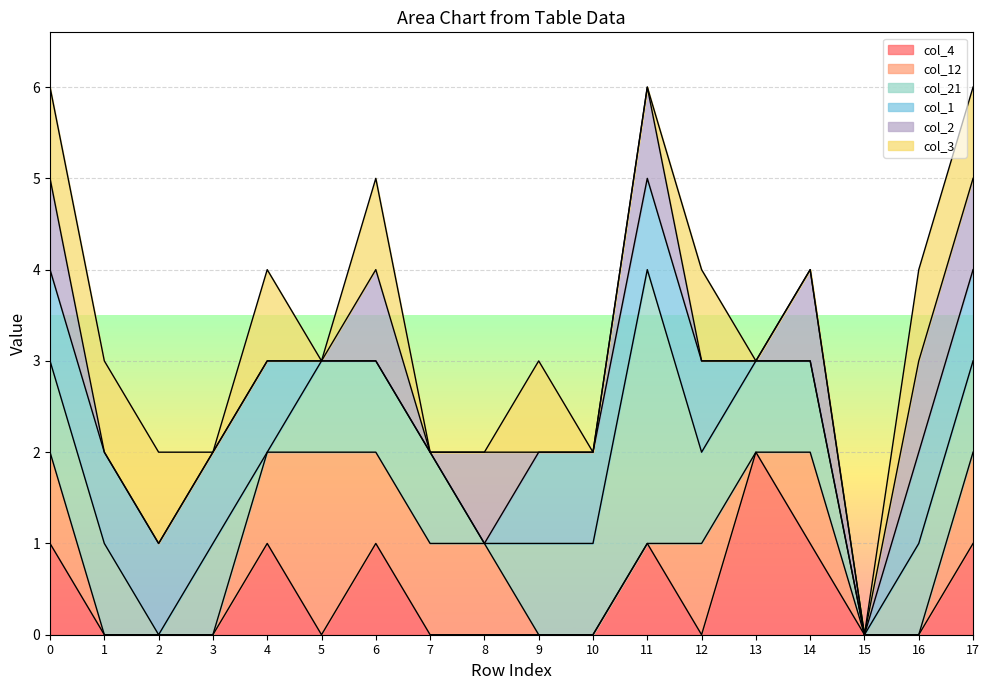

Which series has the largest range (max minus min)?

col_21